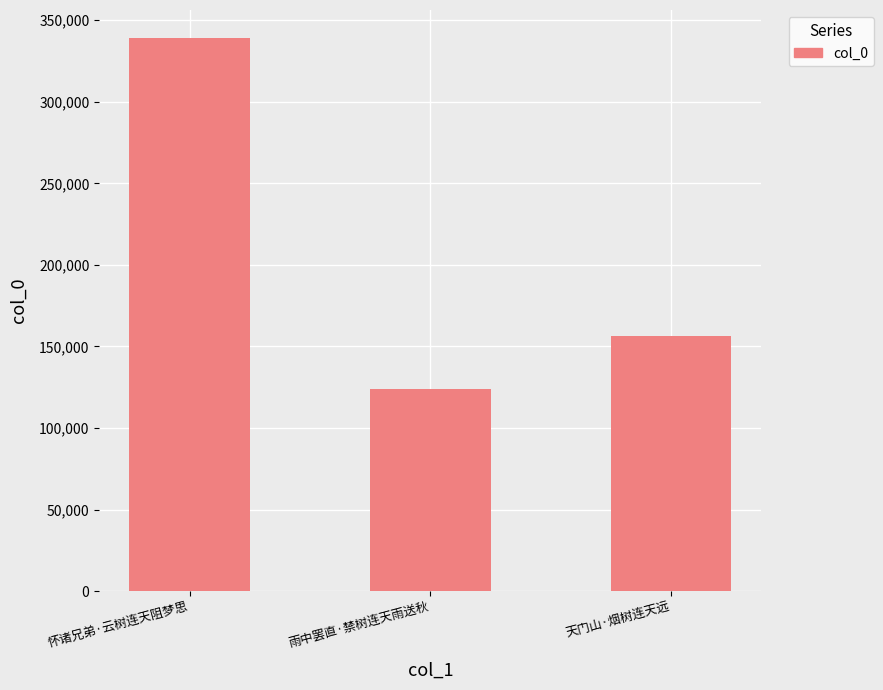

What is the value of the 2nd bar from the left?

124113